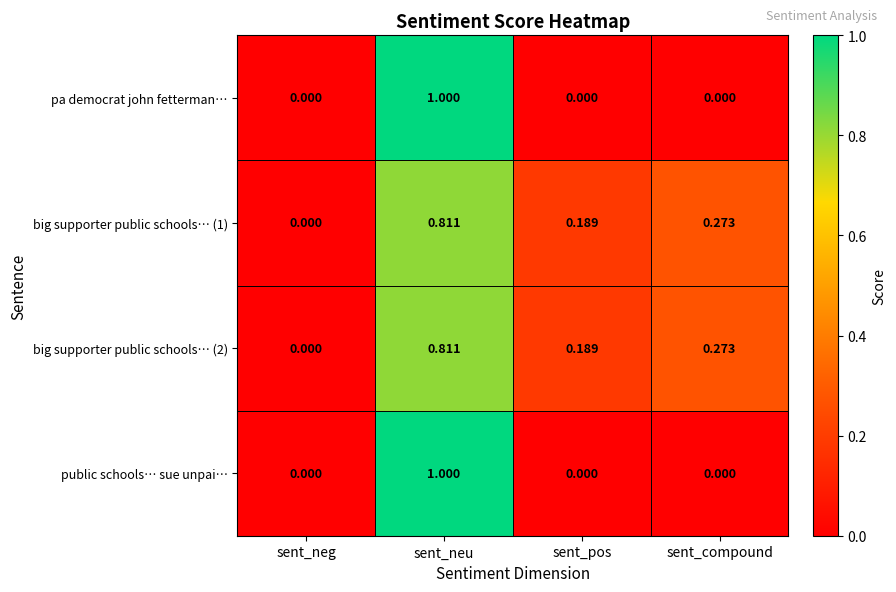

At which category is the sum across all series the highest?

sent_neu